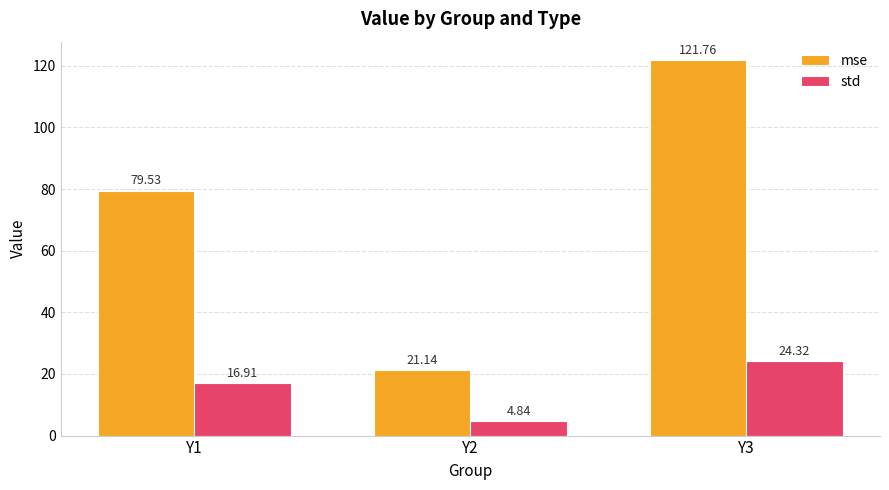

Which series has the largest total across all categories?

mse